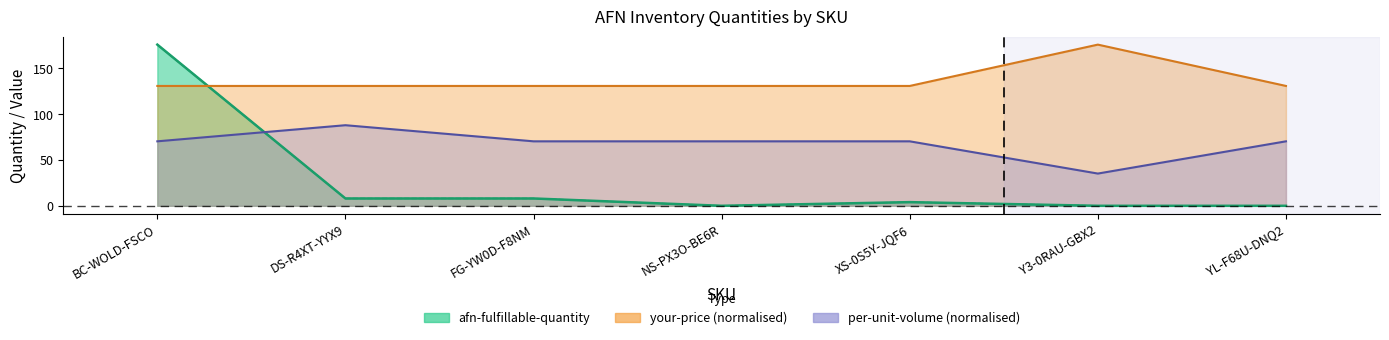

What is the label of the 7th point from the right?

BC-WOLD-FSCO